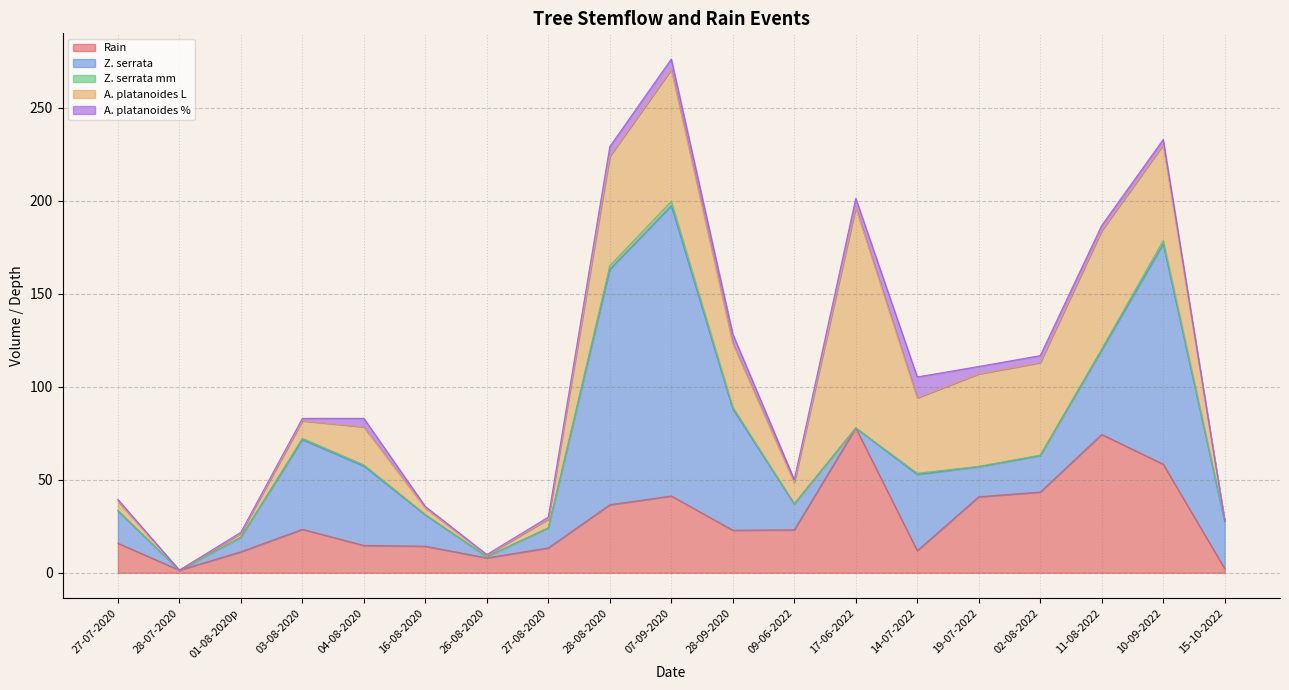

Count the number of data series in this chart.

5